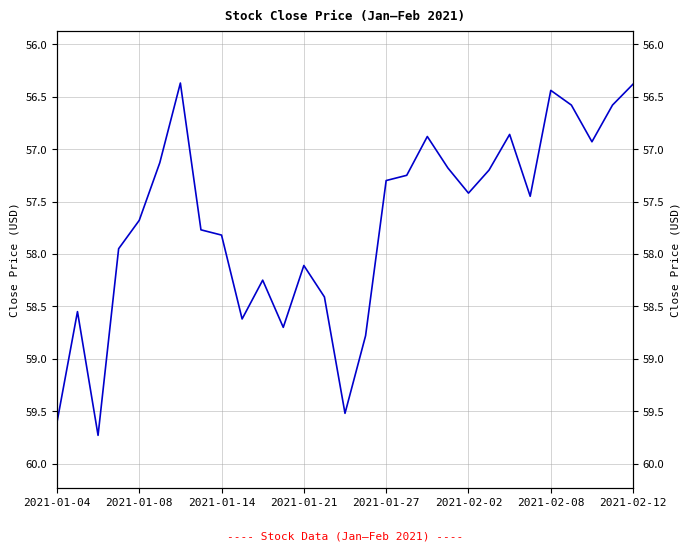

What is the change in value from 2021-01-27 to 15?

+1.1